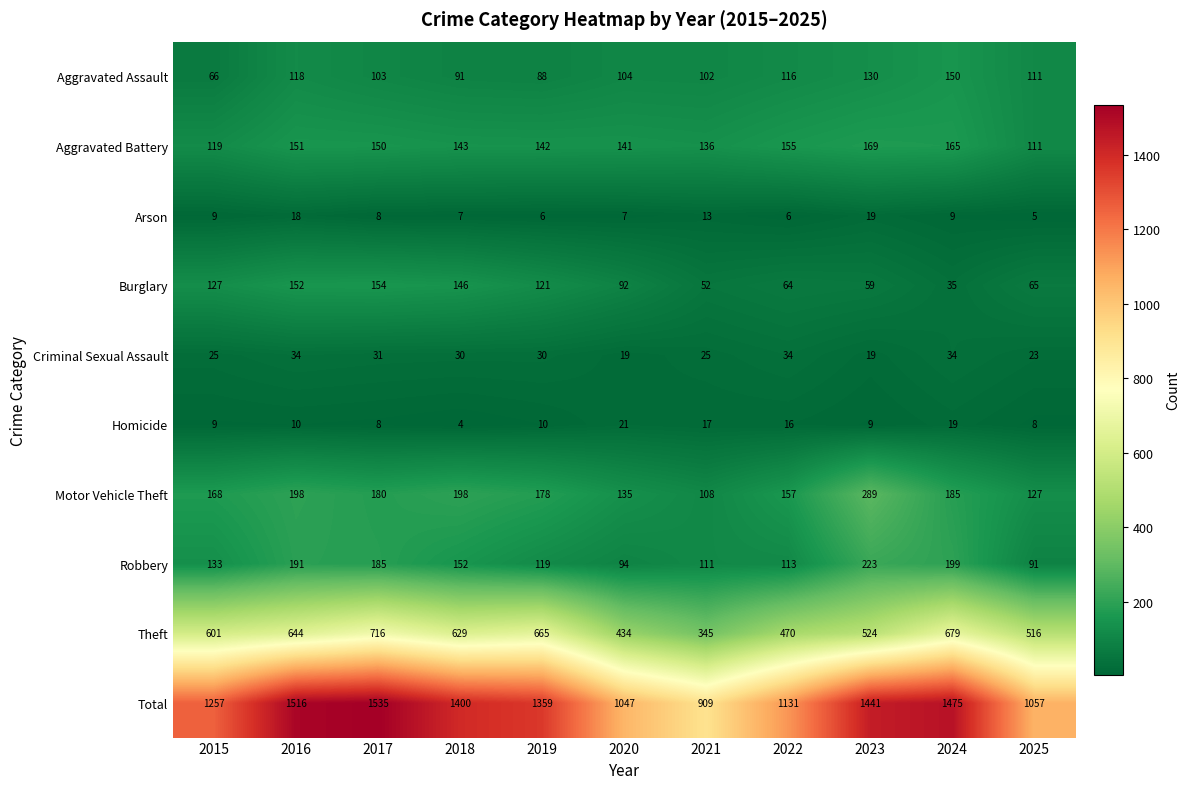

At which category is the sum across all series the highest?

2017